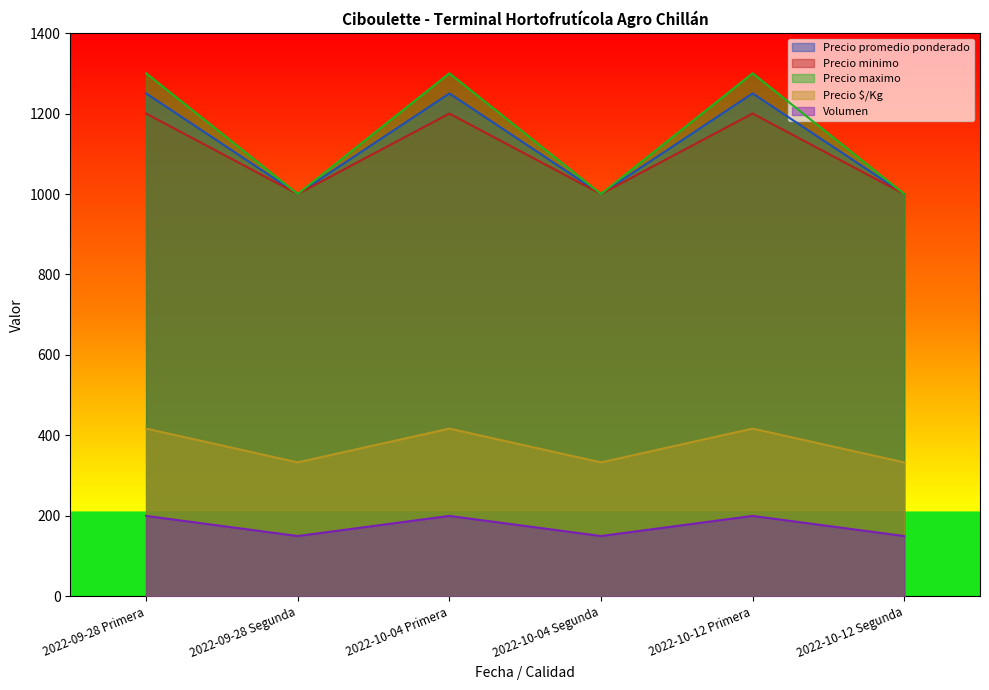

Which series changed the most between 2022-09-28 Segunda and 2022-10-04 Segunda?

Precio promedio ponderado